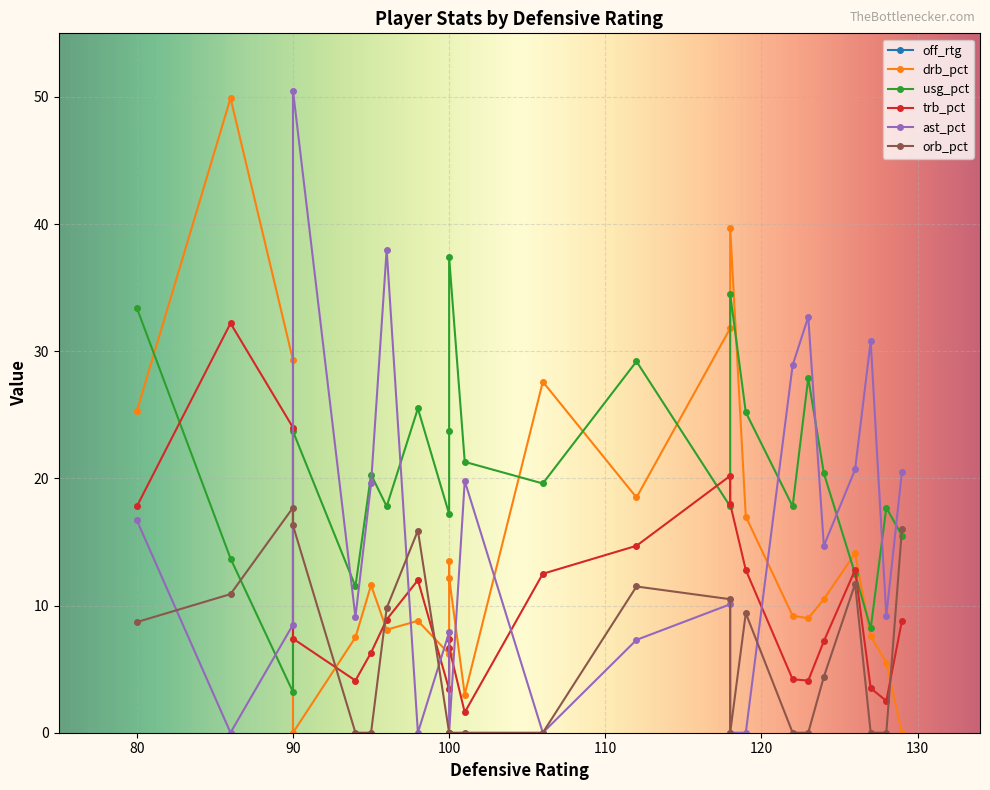

At how many categories does at least one series exceed 116?

8